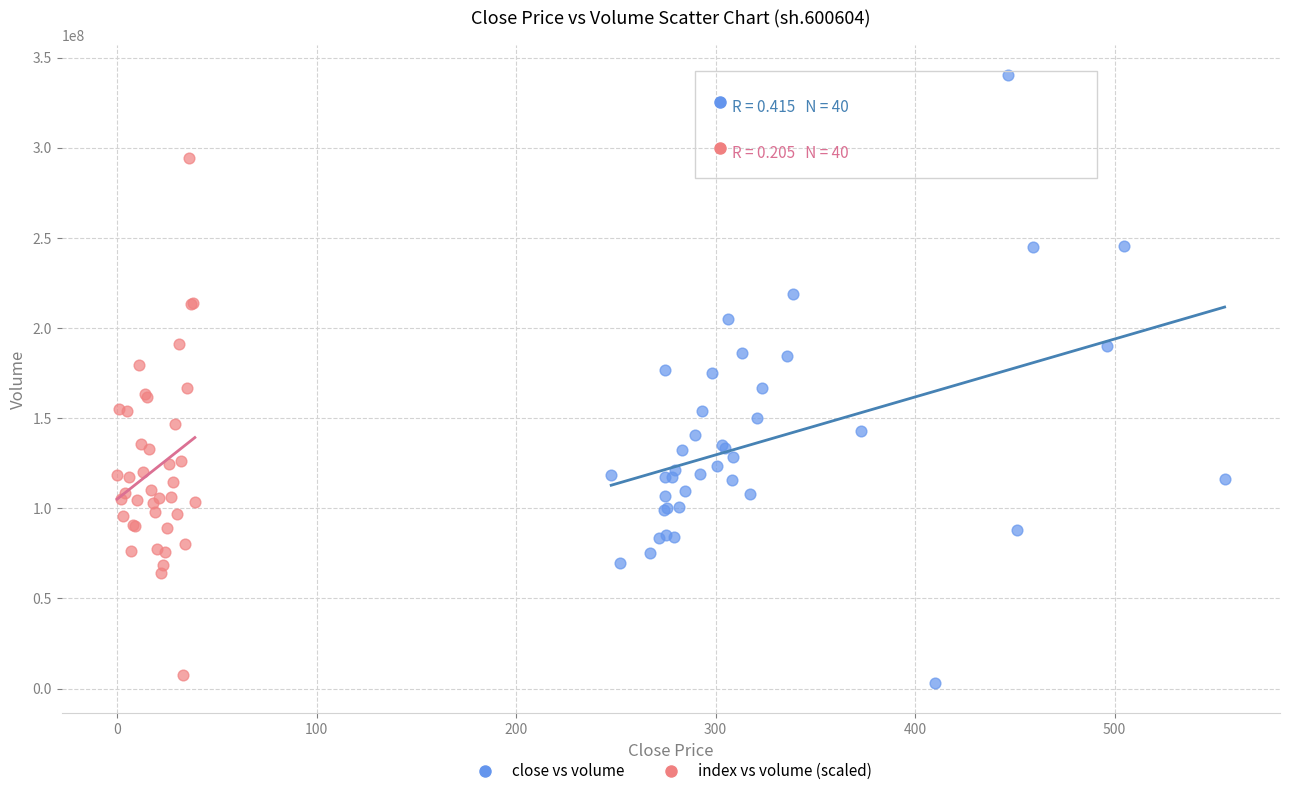

Which series reaches the maximum Y coordinate?

close vs volume